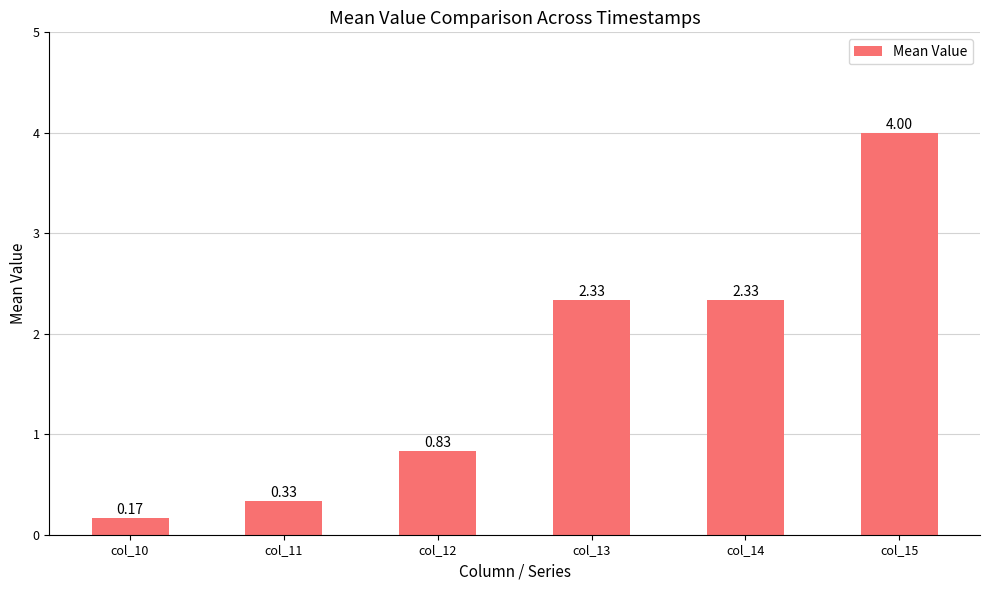

How many data points are above 2?

3